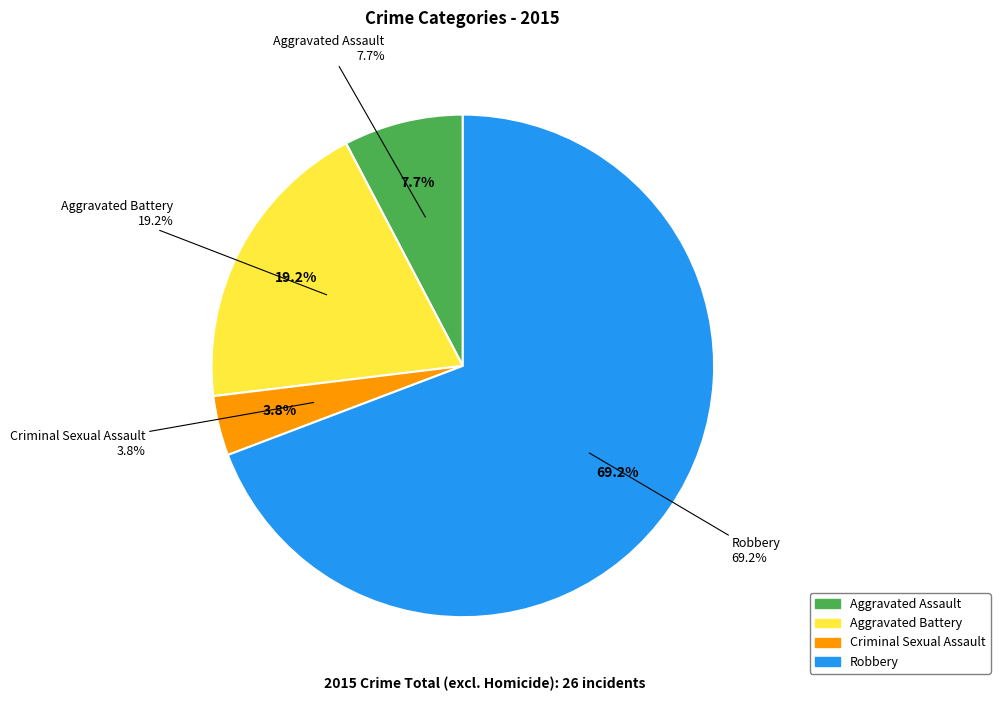

Is there any slice that represents more than half of the pie?

Yes